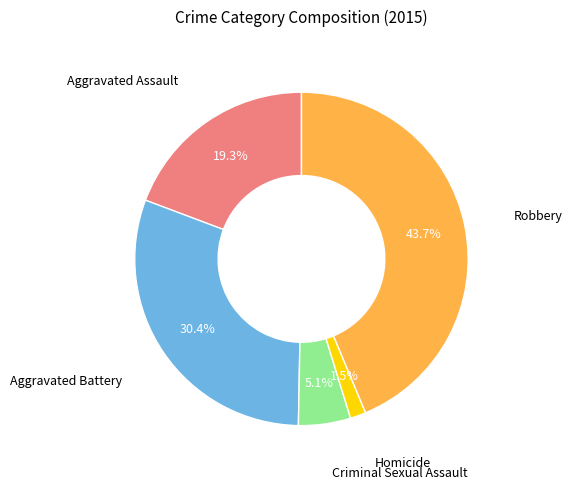

Combined, what portion of the pie is Aggravated Assault and Aggravated Battery?

49.7%